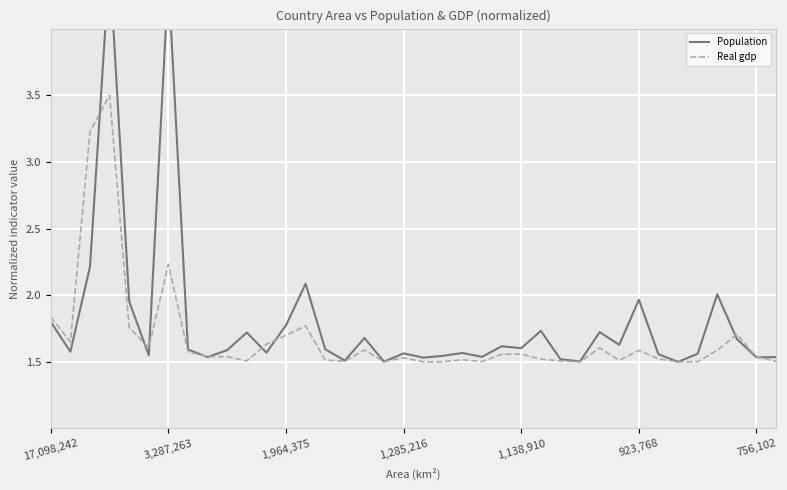

Rank the series by their average value, from lowest to highest.

Real gdp, Population